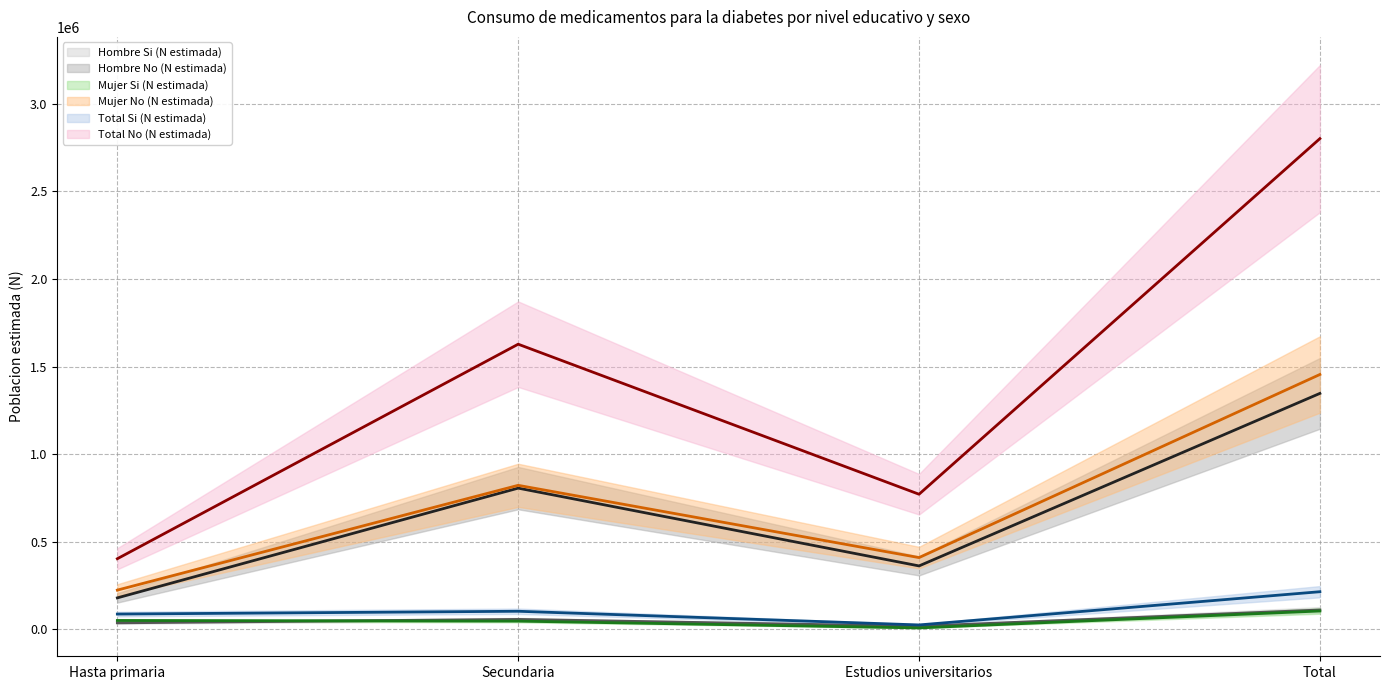

Count the number of categories in the chart.

4